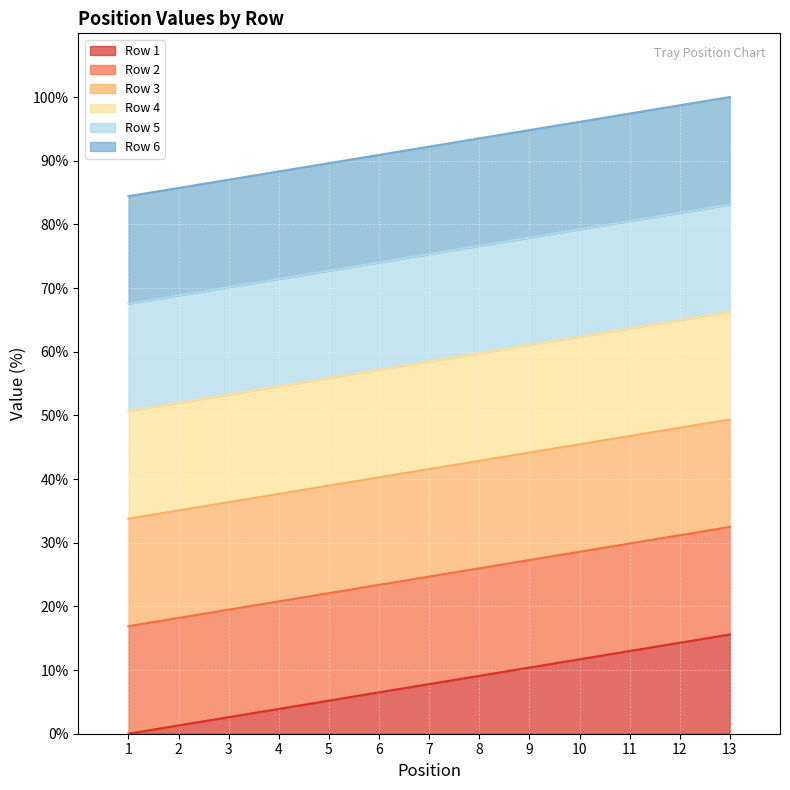

True or false: Row 3 and Row 5 intersect in this chart.

False